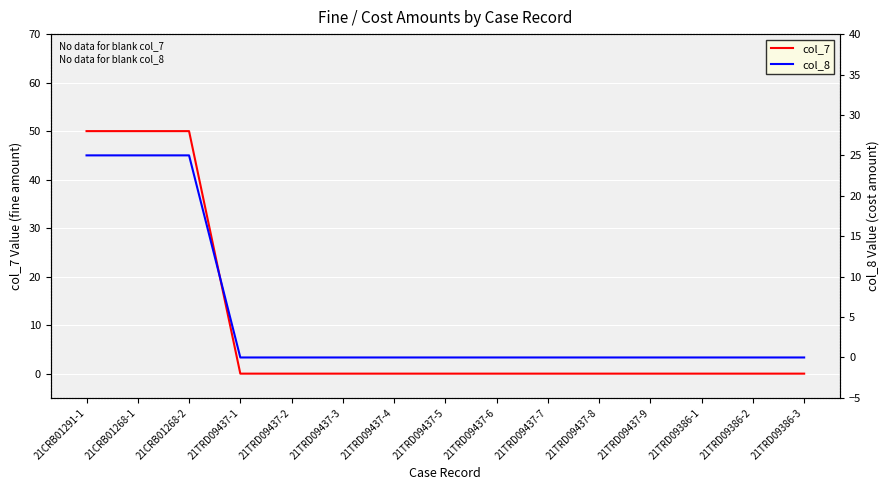

Is this an area chart (filled region under the line)?

No